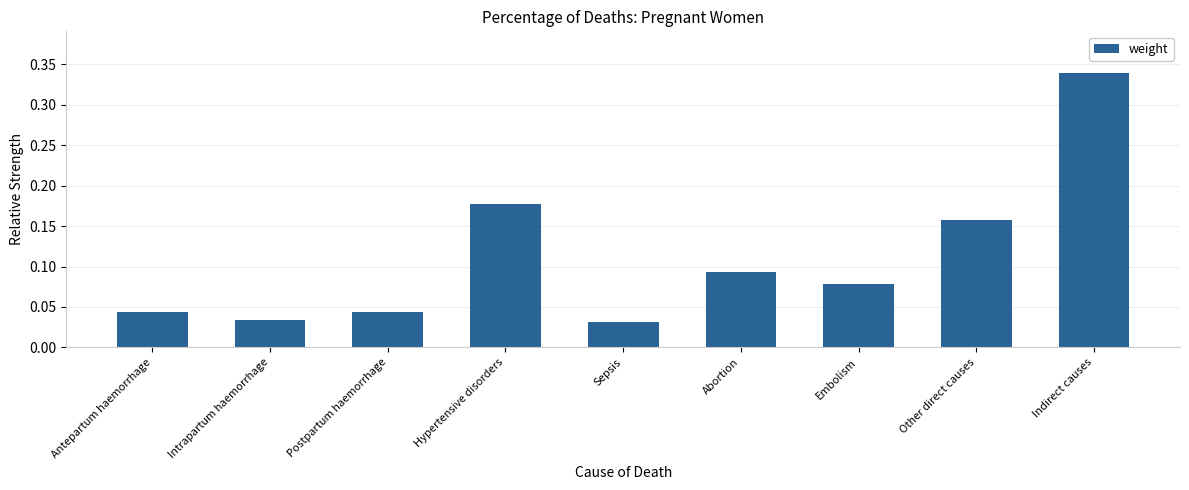

Is it true that the value at Indirect causes is 0.2?

False